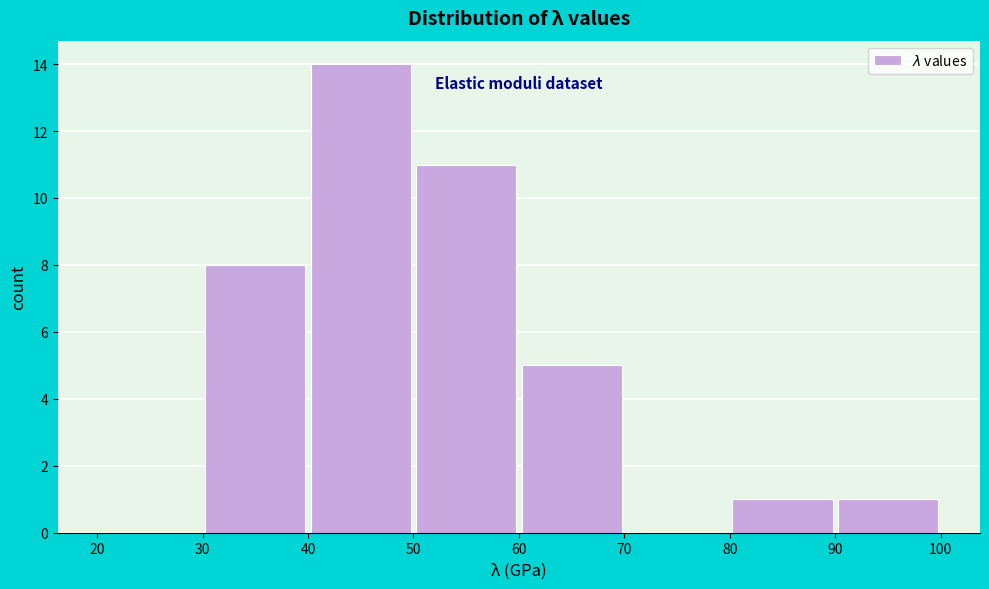

Over which range of the x-axis is the bar tallest?

40 to 50